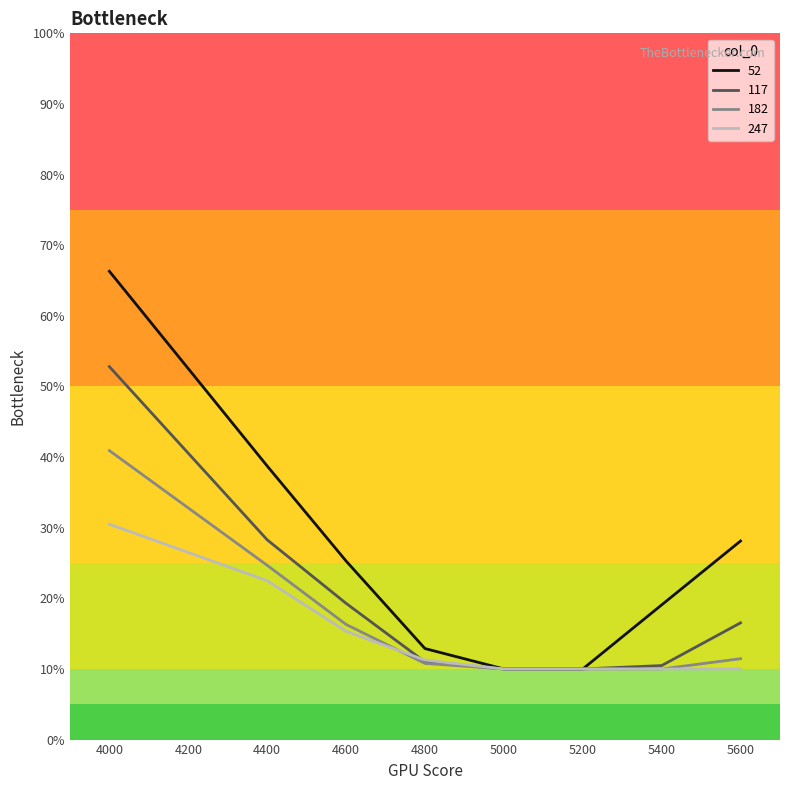

Reading left to right, what are all the values shown in this chart?

52: 4000=0.7	4400=0.4	4600=0.3	4800=0.1	5000=0.1	5200=0.1	5400=0.2	5600=0.3
117: 4000=0.5	4400=0.3	4600=0.2	4800=0.1	5000=0.1	5200=0.1	5400=0.1	5600=0.2
182: 4000=0.4	4400=0.2	4600=0.2	4800=0.1	5000=0.1	5200=0.1	5400=0.1	5600=0.1
247: 4000=0.3	4400=0.2	4600=0.2	4800=0.1	5000=0.1	5200=0.1	5400=0.1	5600=0.1